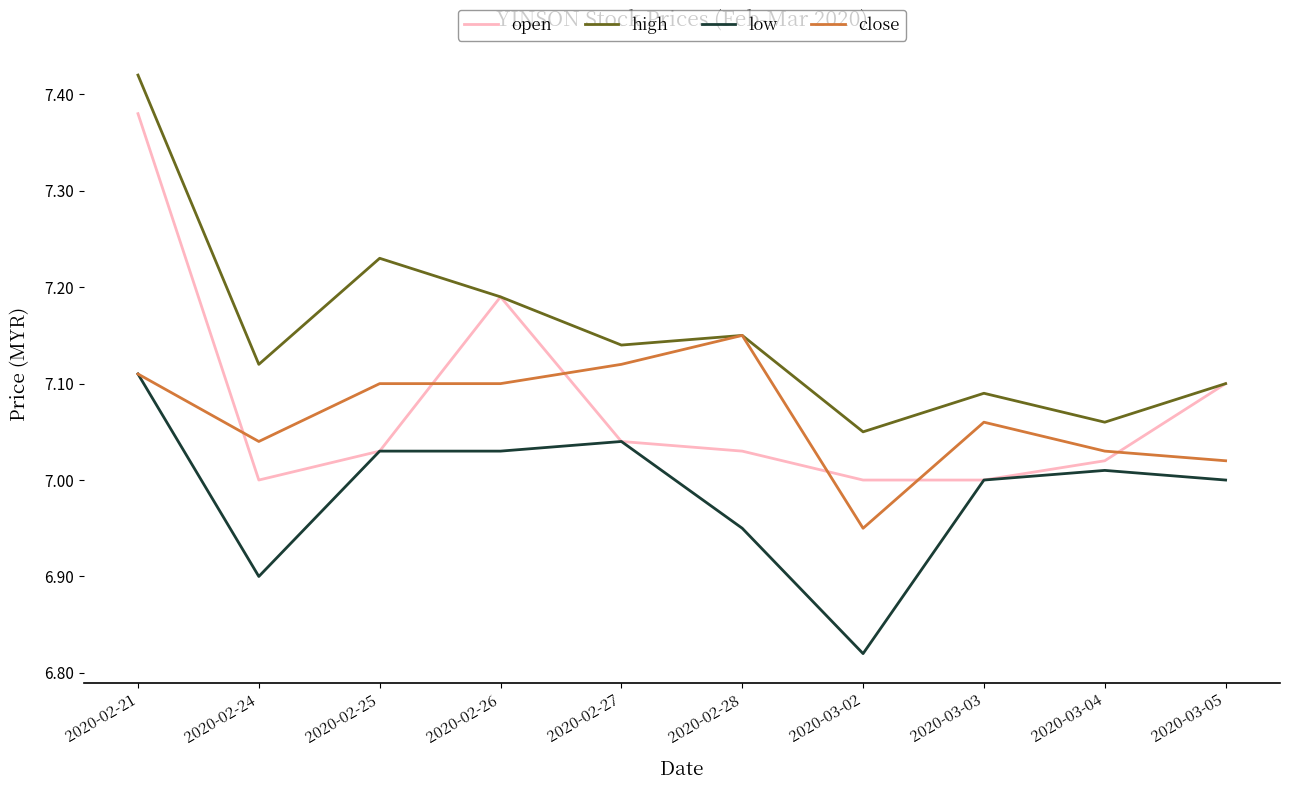

True or false: open has more than 1 interior local peaks.

False